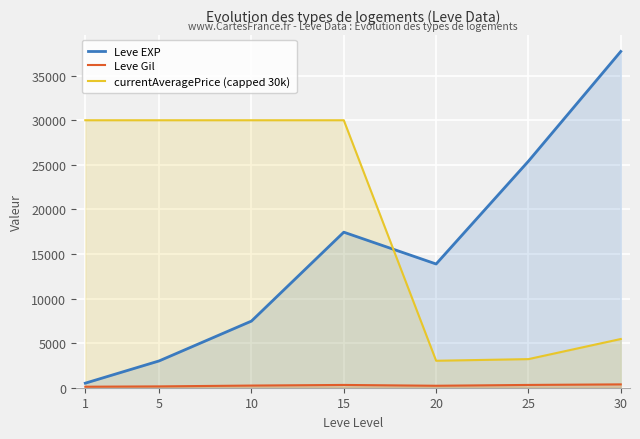

The value of currentAveragePrice (capped 30k) at 5 is 30000.0. True or false?

True